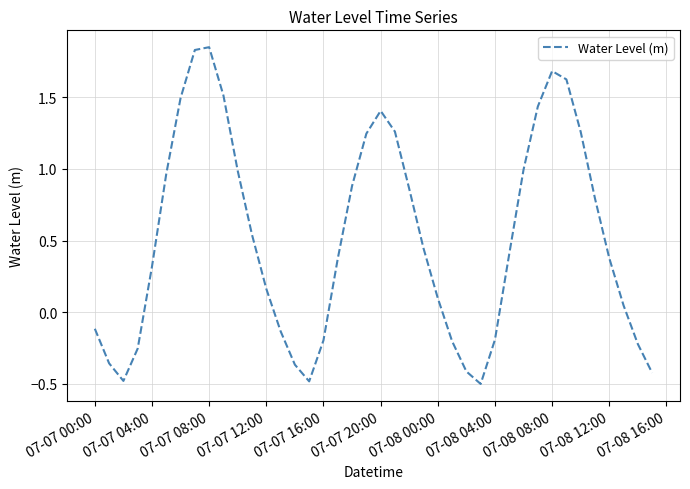

What is the smallest value displayed?

-0.5